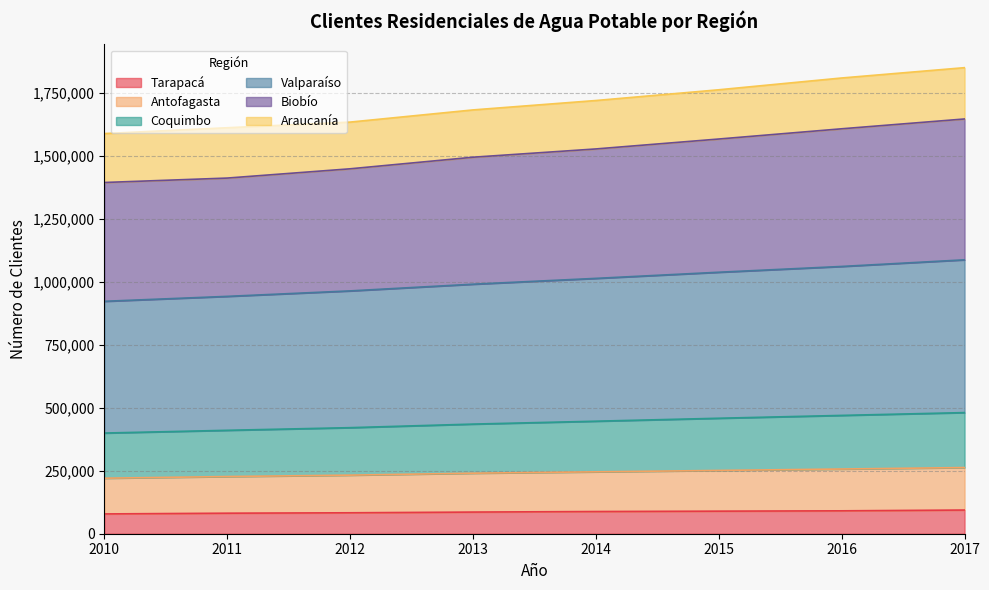

What is the lowest value of the Tarapacá series?

78511